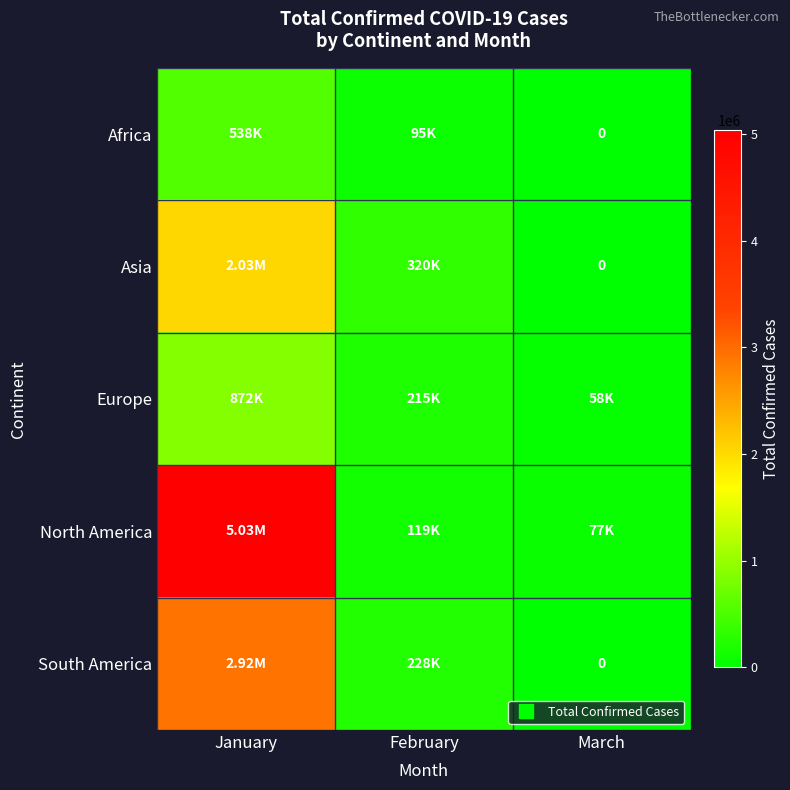

What is the highest value of the Africa series?

538184